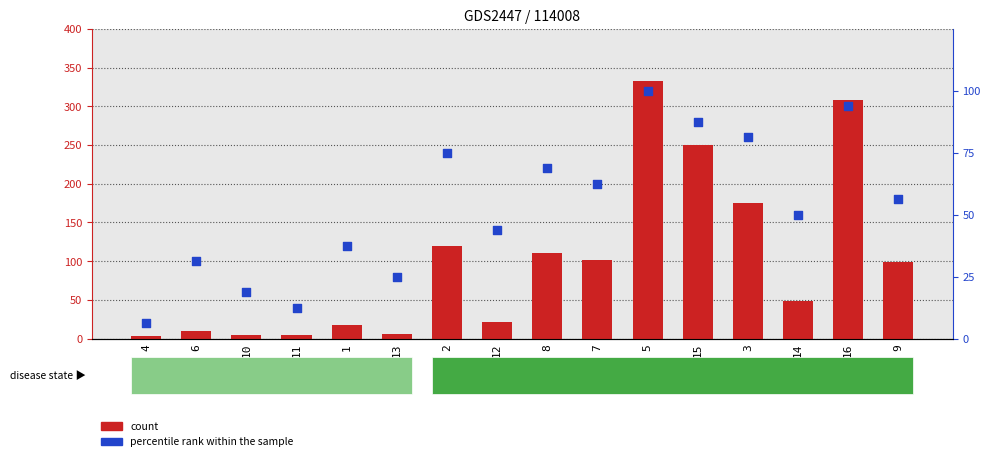

What are all the series names shown in the legend?

count, percentile rank within the sample